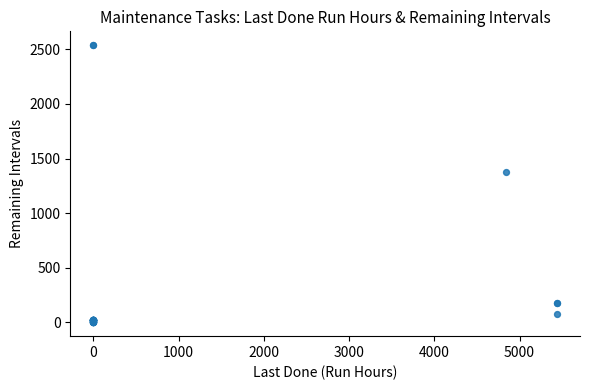

What Y value in the scatter plot is closest to 1269?

1375